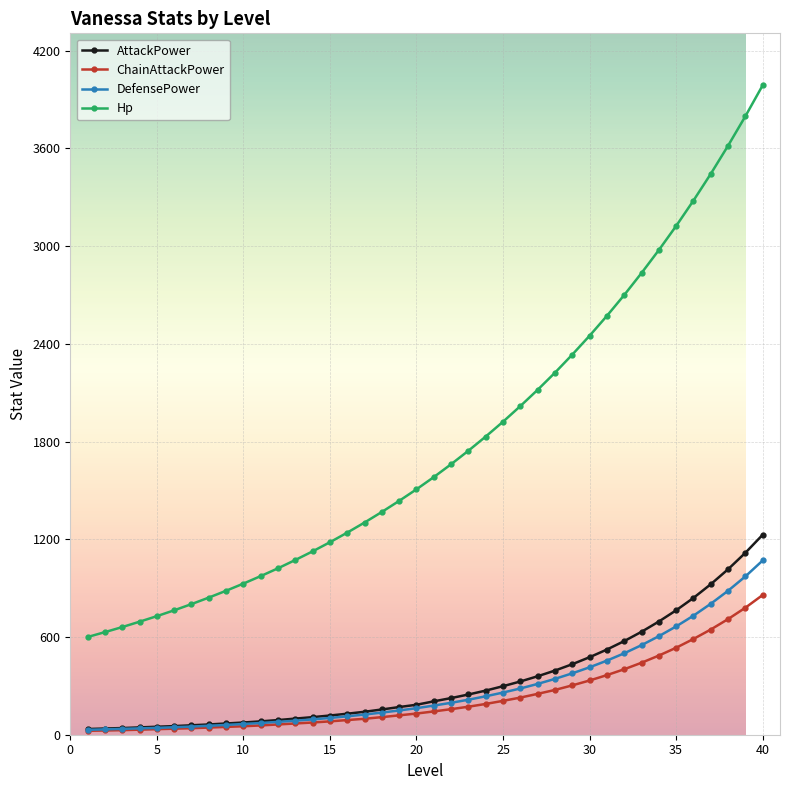

At how many categories does at least one series exceed 2044?

14